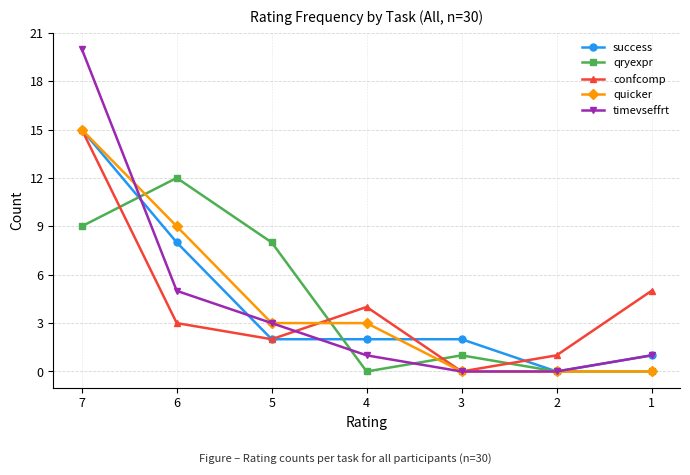

The confcomp series shows -8 at 3. True or false?

False